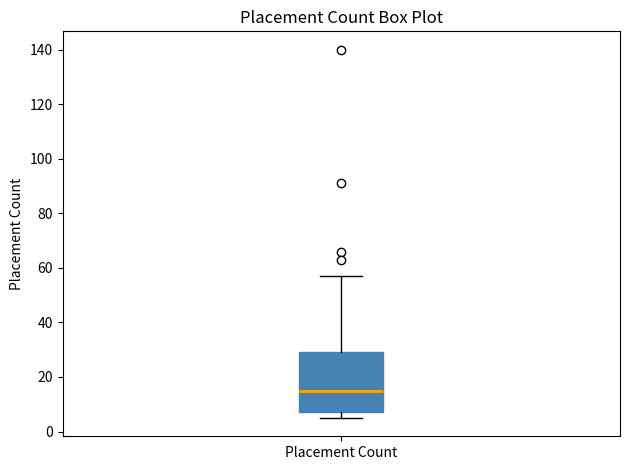

Read this box plot against the y-axis: the position of the median line, the range covered by the box, and the ends of both whiskers. The values are not printed on the chart, so give them approximately, as read against the axis.

median 16, box 8 to 30, whiskers 6 to 58